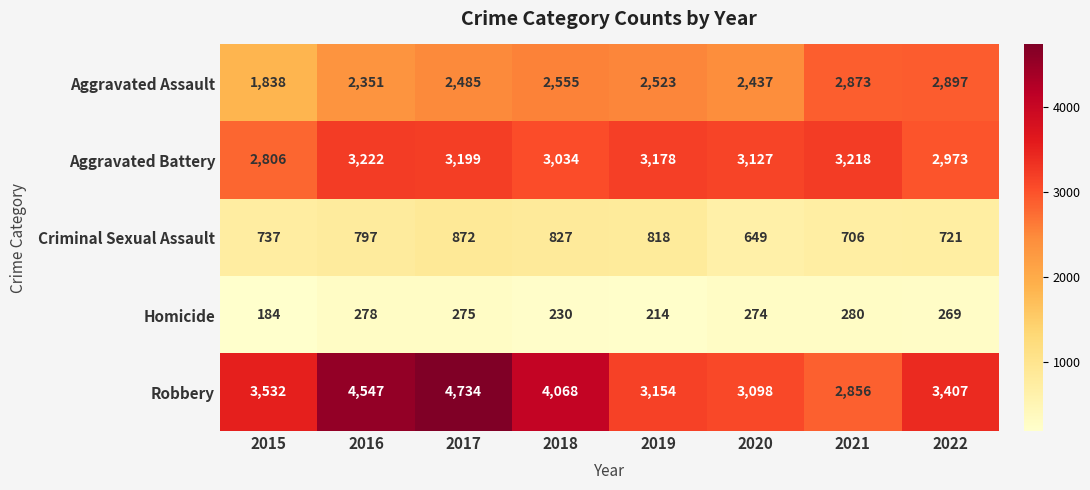

What is the sum of all Criminal Sexual Assault values?

6127